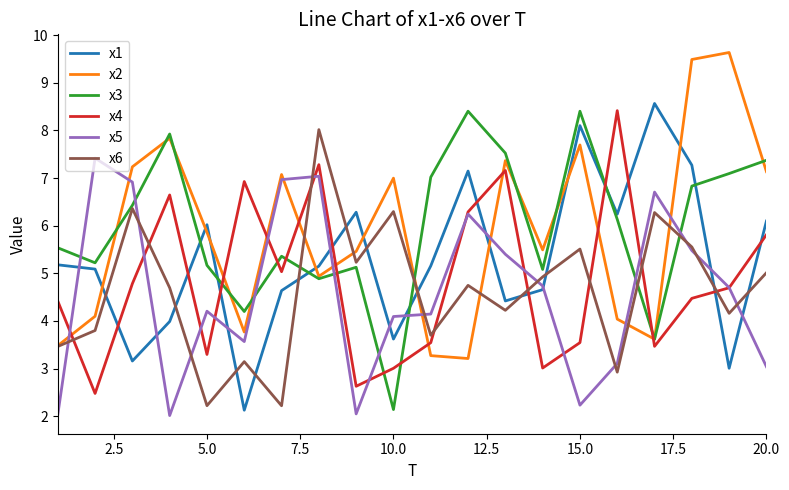

What is the smallest value displayed?

2.0